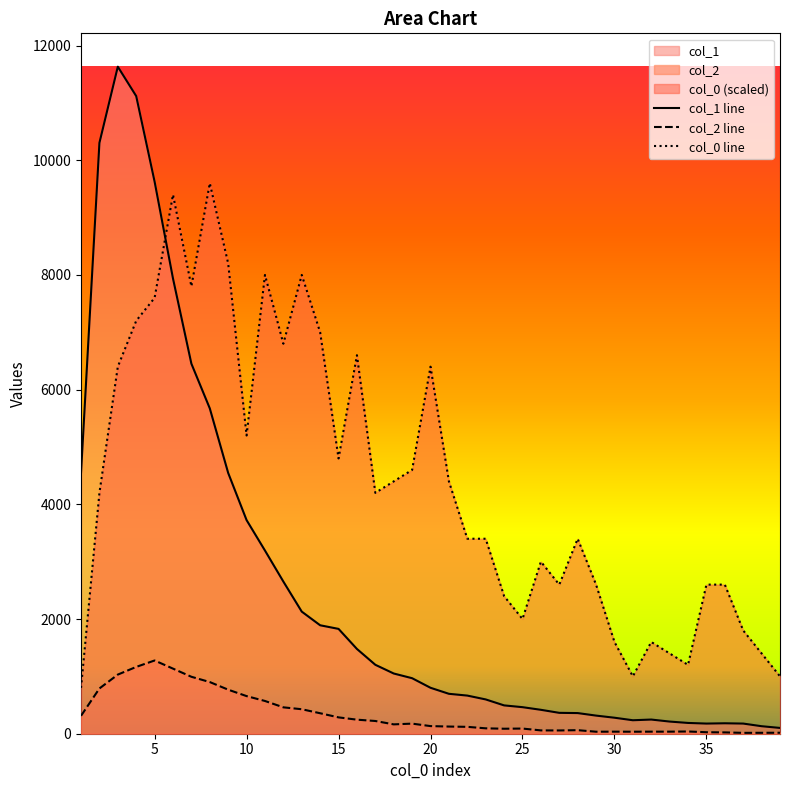

True or false: col_0 line has a value of 2600 at 35.

True